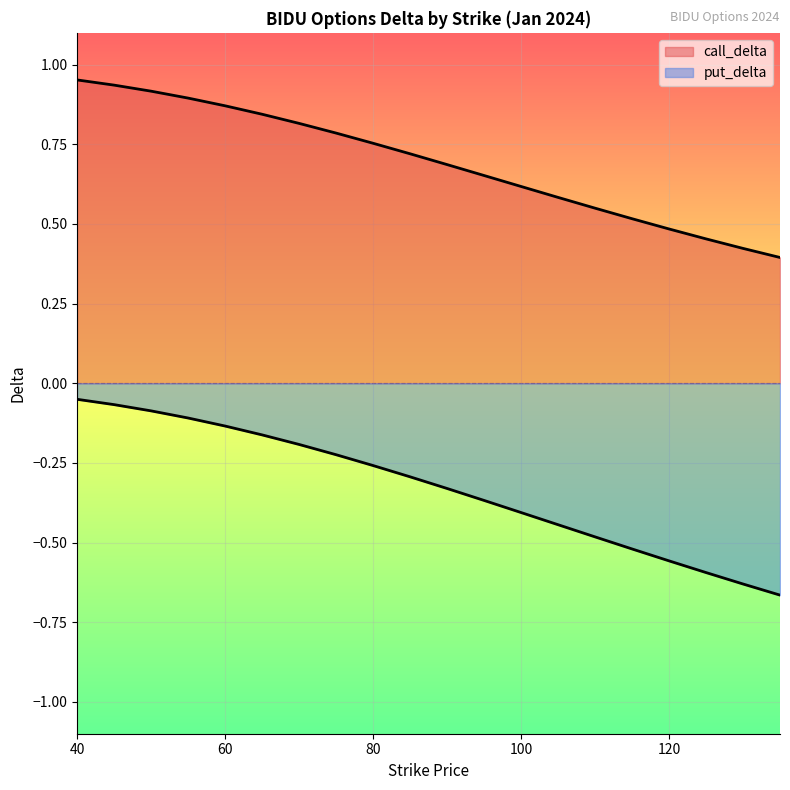

True or false: call_delta and put_delta intersect in this chart.

False